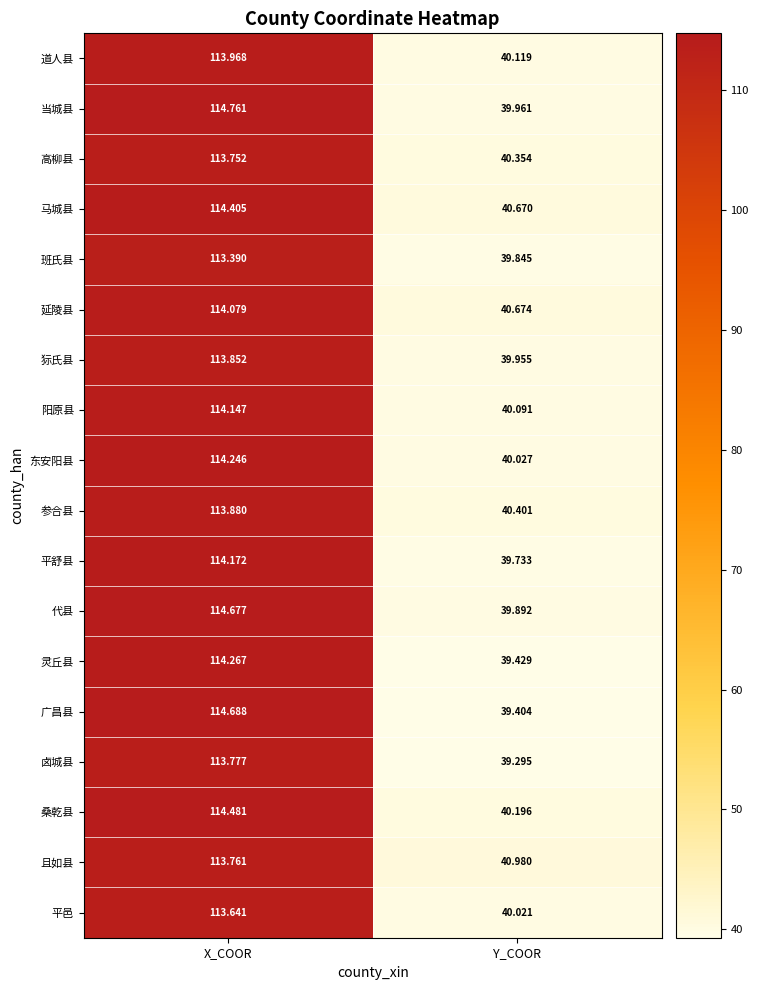

What is the minimum value shown in the chart?

39.3